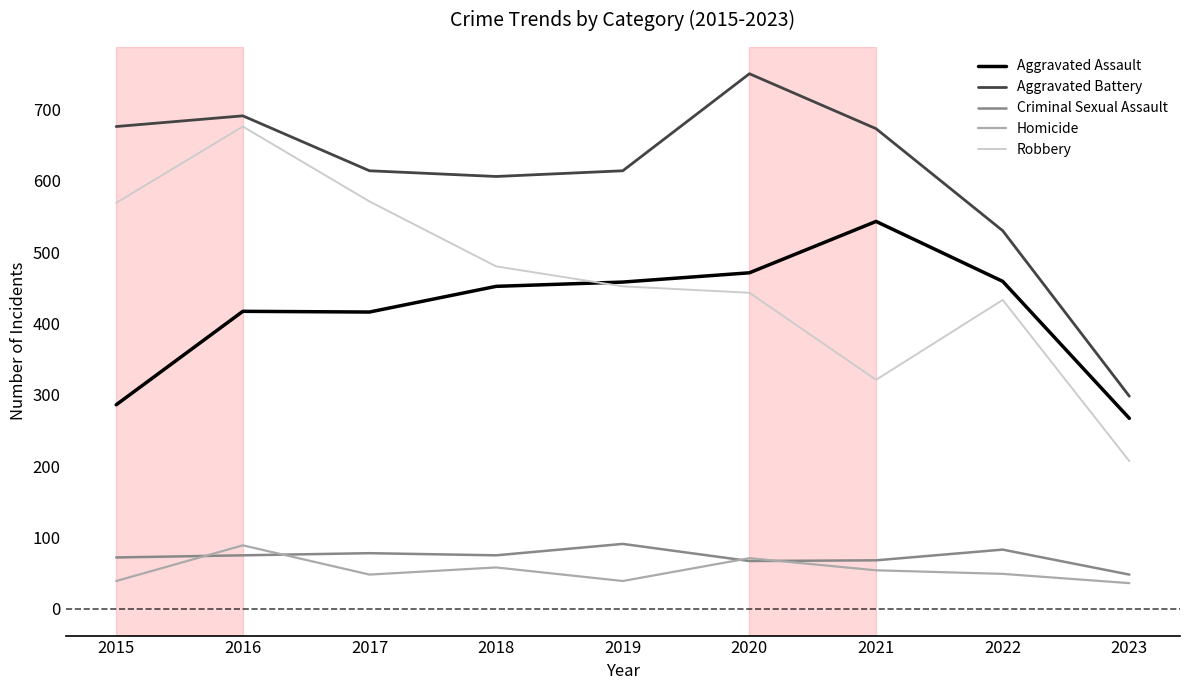

Which category has the highest value in the Homicide series?

2016